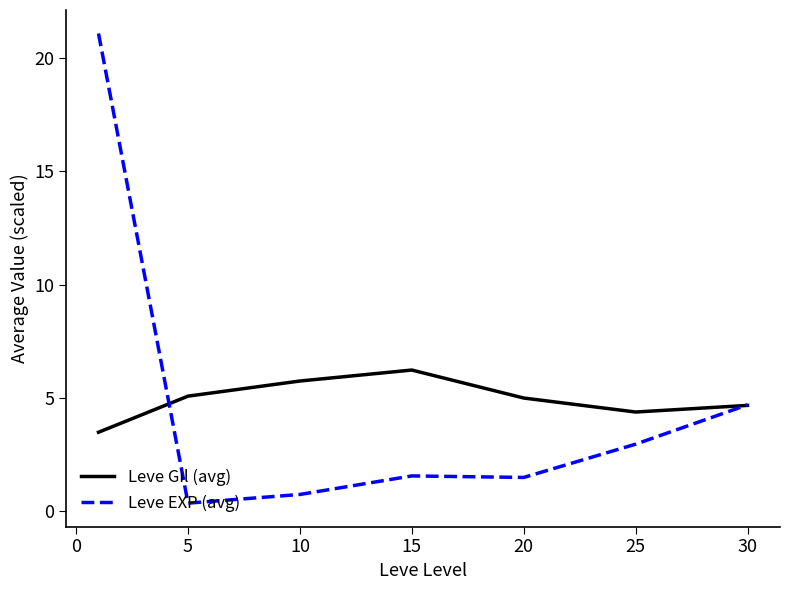

Rank the series by their maximum value, from highest to lowest.

Leve EXP (avg), Leve Gil (avg)